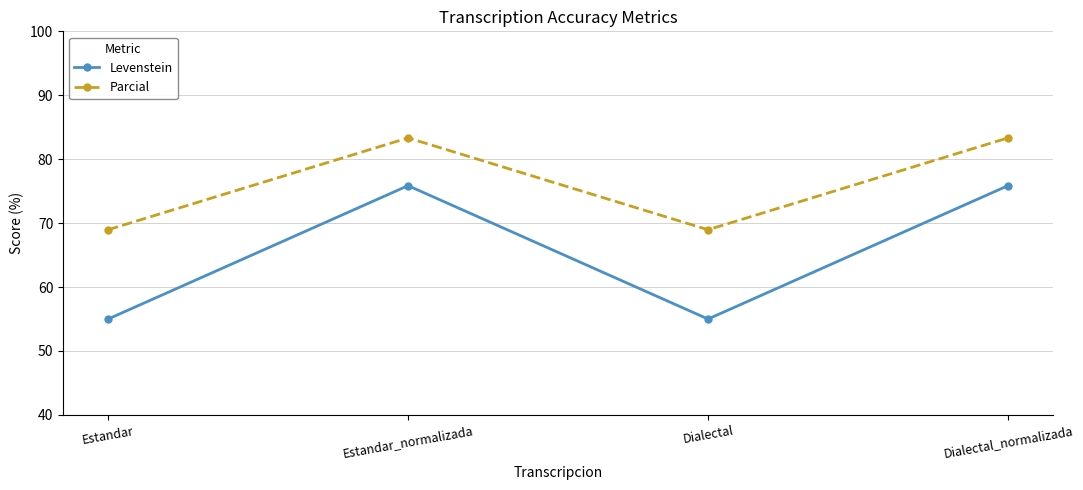

How many lines are shown in the chart?

2